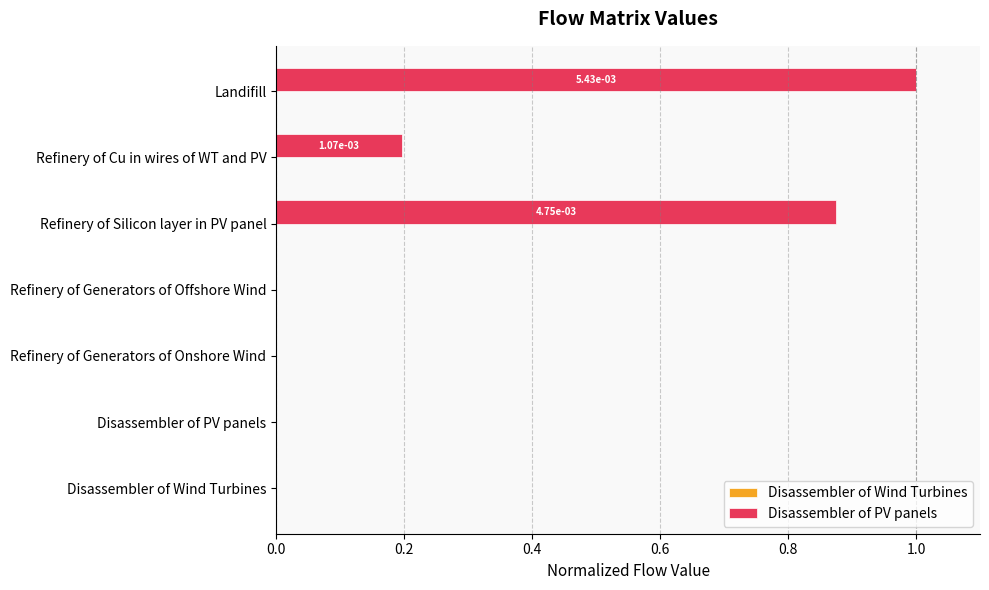

What is the greatest value displayed?

1.0